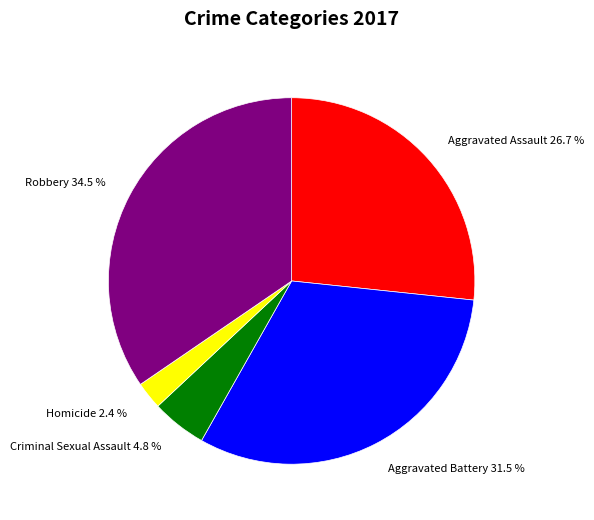

Is Criminal Sexual Assault the majority of the pie?

No